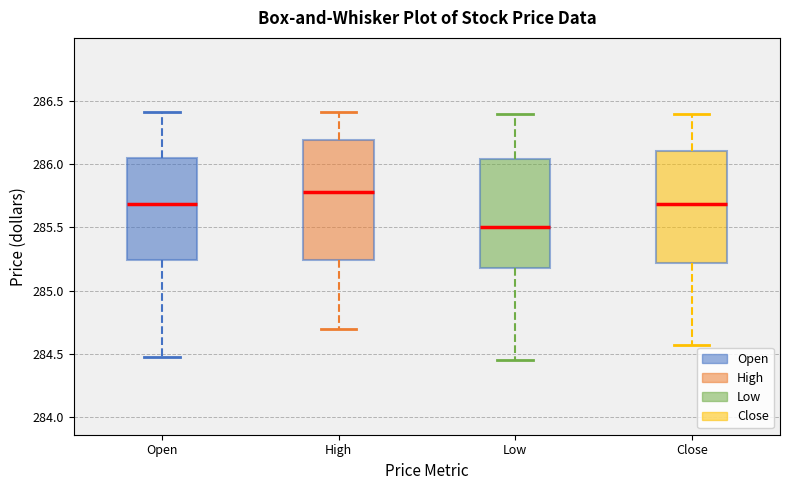

Reading left to right, transcribe this box plot: for each box, give where its median line is, the range the box spans, and where its two whiskers end, as read against the y-axis. The values are not printed on the chart, so give them approximately, as read against the axis.

Open: median 285.70, box 285.25 to 286.05, whiskers 284.50 to 286.40
High: median 285.80, box 285.25 to 286.20, whiskers 284.70 to 286.40
Low: median 285.50, box 285.20 to 286.05, whiskers 284.45 to 286.40
Close: median 285.70, box 285.20 to 286.10, whiskers 284.55 to 286.40